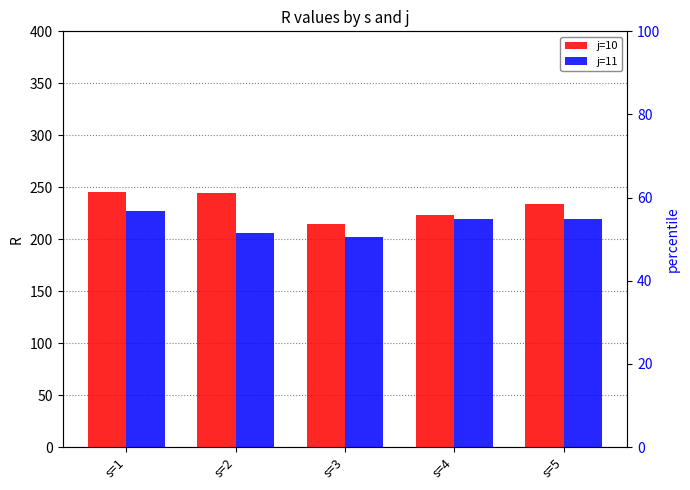

Which series has the widest spread of values?

j=10